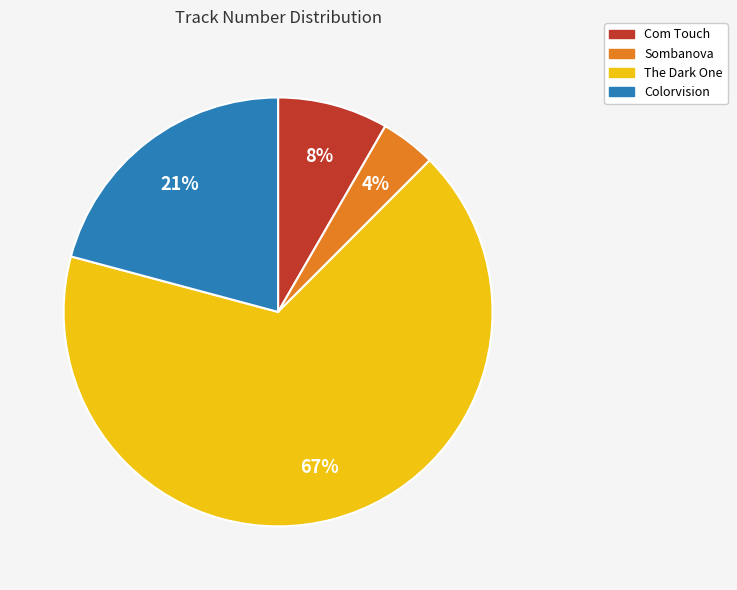

What percentage is the Sombanova slice, to the nearest percent?

4%